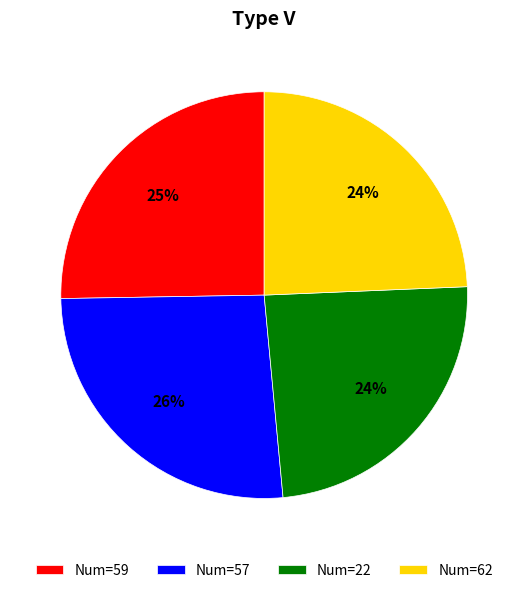

Do Num=57 and Num=59 together represent more than half of the pie?

Yes